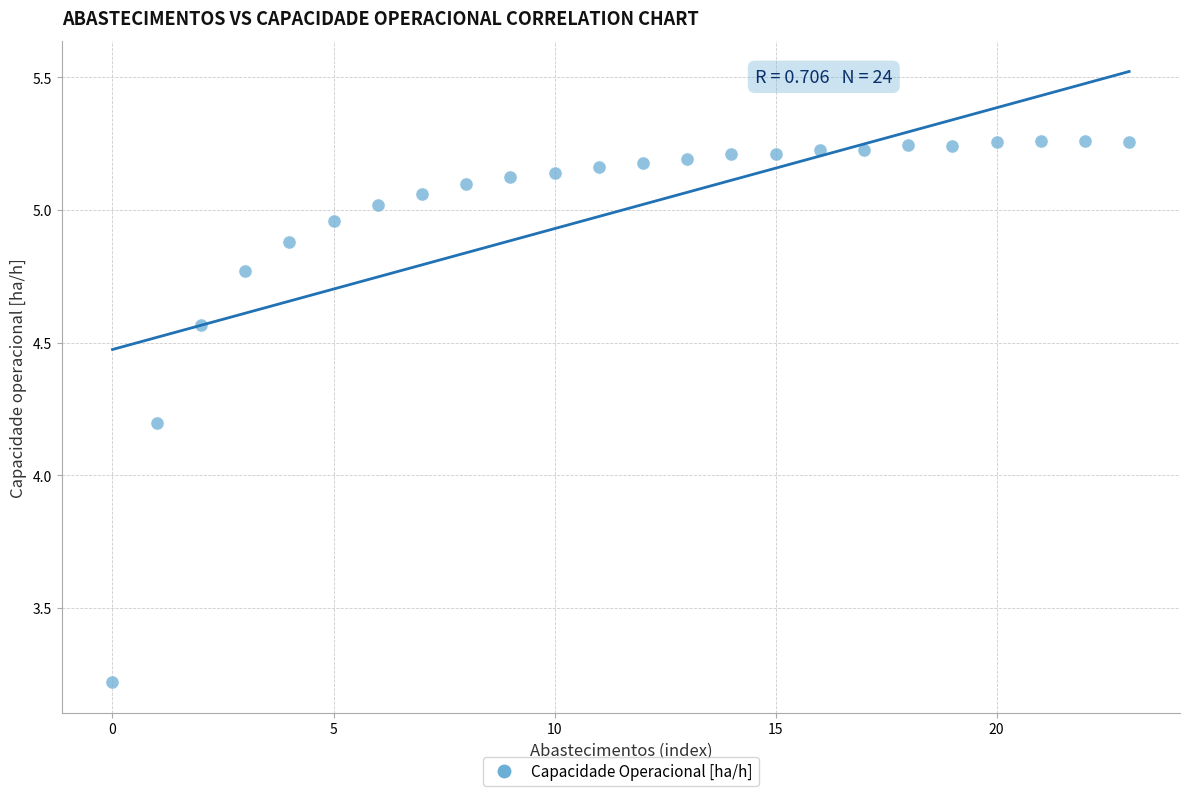

What is the range of Y values (max minus min)?

2.0